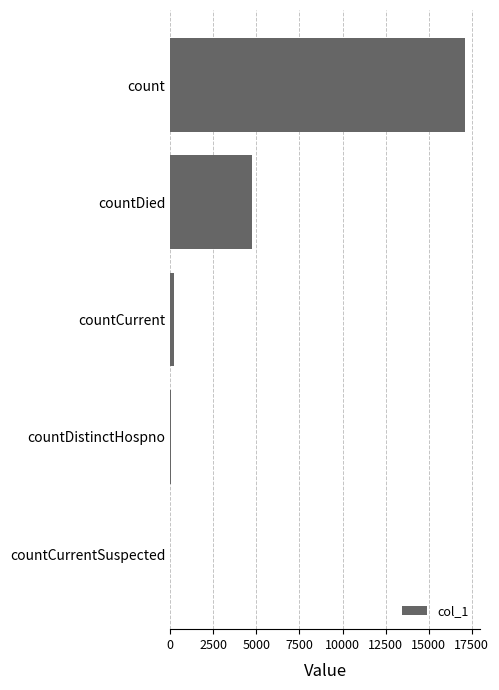

Where is the data nearest to the value 8559?

countDied